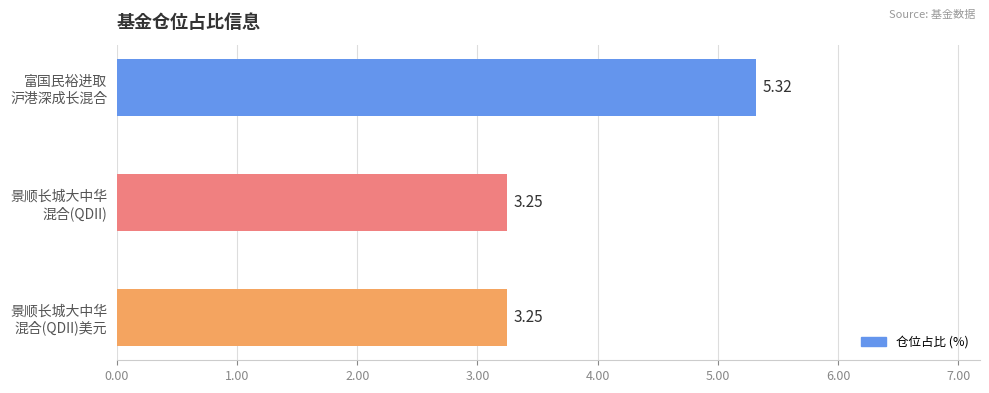

What is the average value?

3.9